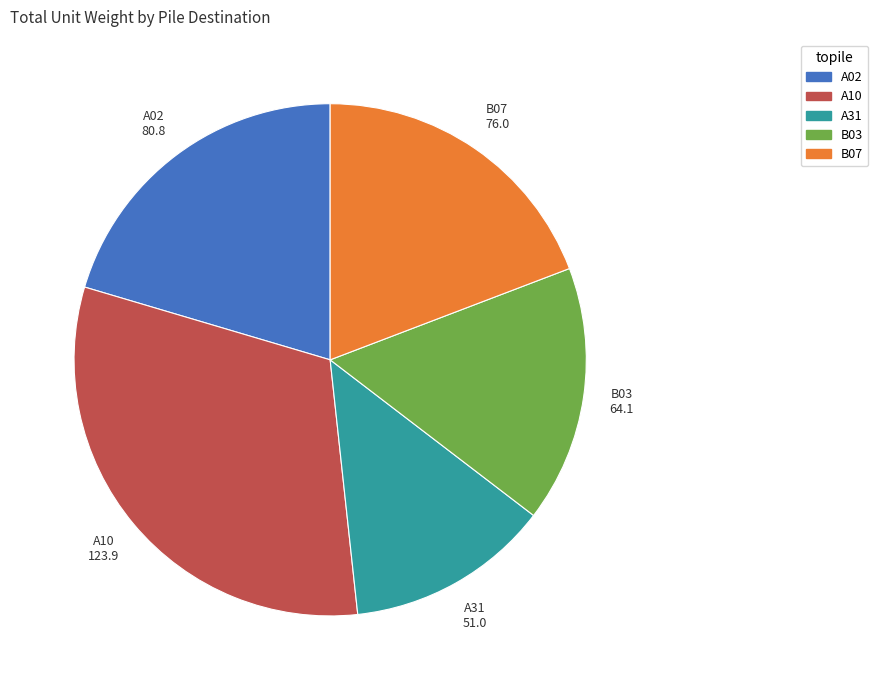

Does A31 account for over 50% of the chart?

No